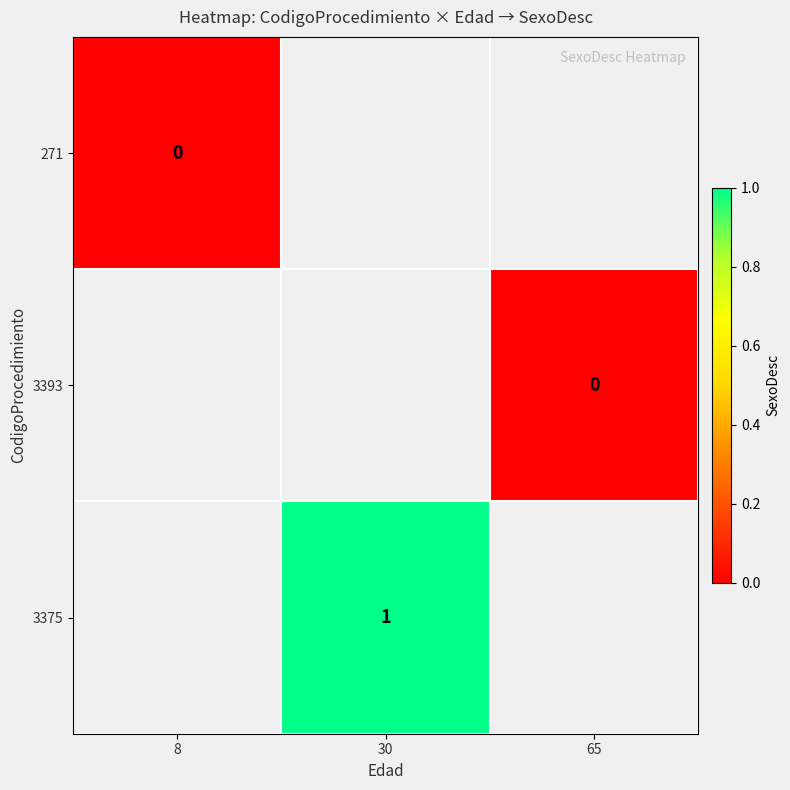

Count the number of data series in this chart.

3